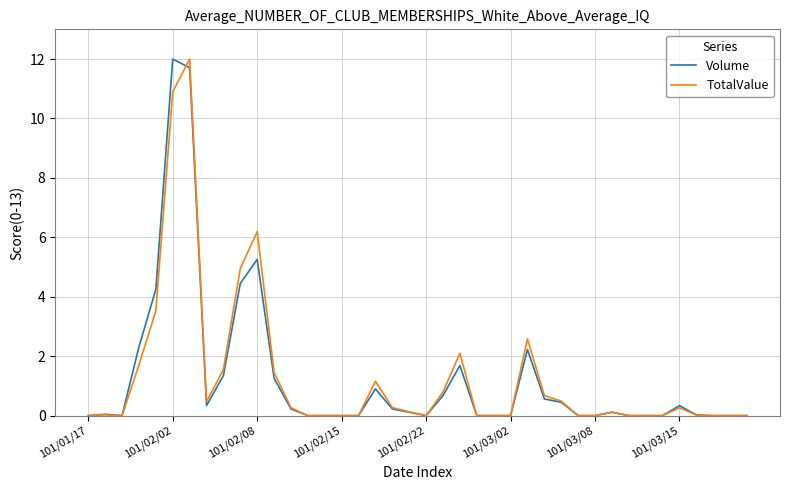

What is the maximum value shown in the chart?

12.0